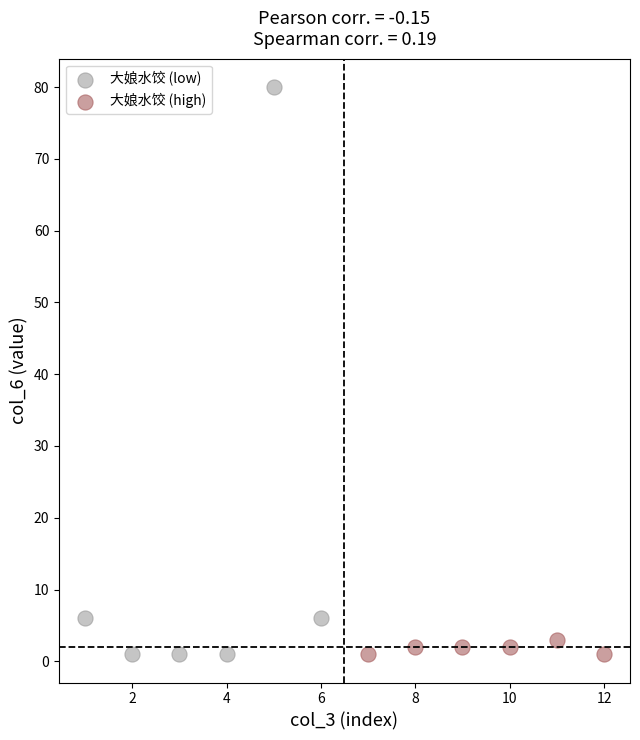

Which series has the widest spread of Y values?

大娘水饺 (low)